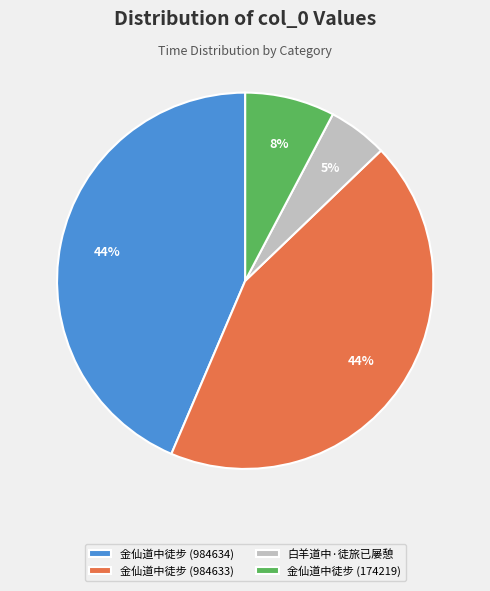

Count the number of slices in the pie.

4